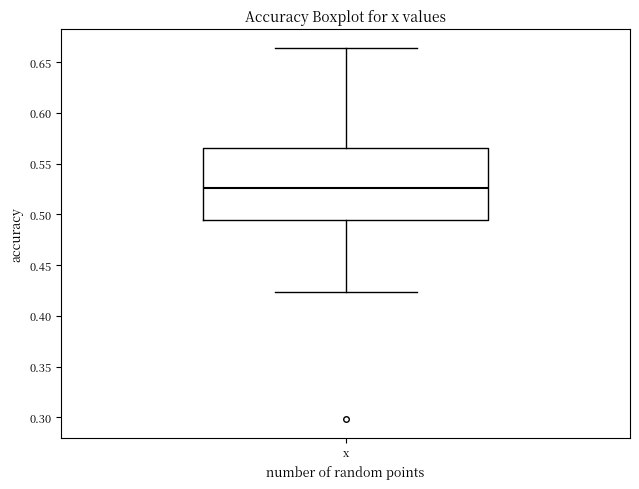

Read this box plot against the y-axis: the position of the median line, the range covered by the box, and the ends of both whiskers. The values are not printed on the chart, so give them approximately, as read against the axis.

median 0.525, box 0.495 to 0.565, whiskers 0.425 to 0.665